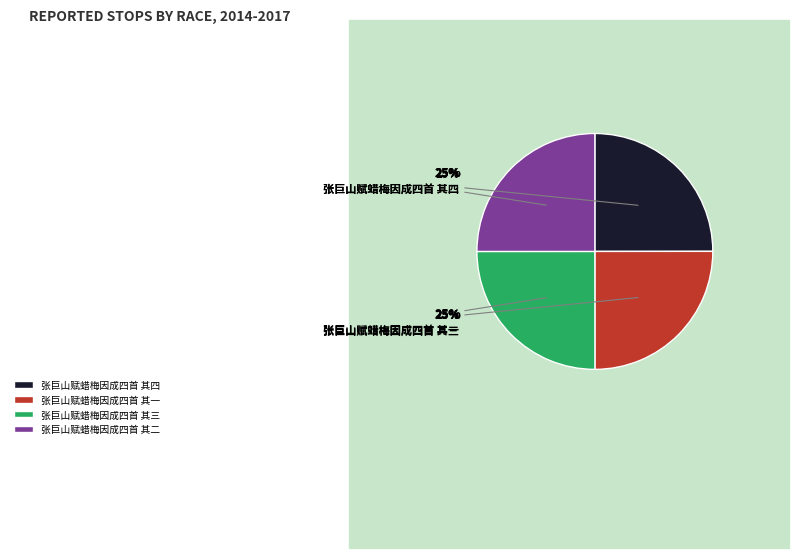

Is it true that 张巨山赋蜡梅因成四首 其四 is 25% of the pie?

True